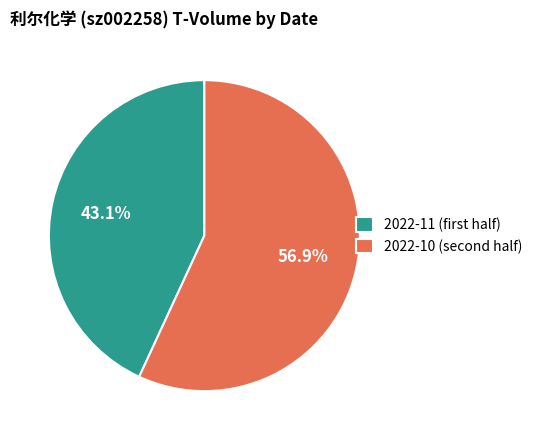

Which slice is the largest?

2022-10 (second half)